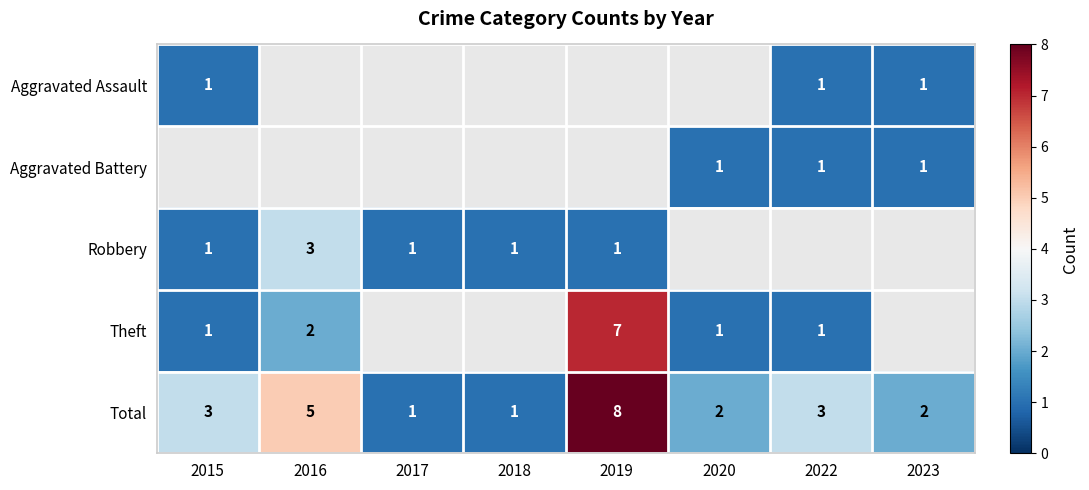

Between 2017 and 2022, which series saw the biggest shift?

Total